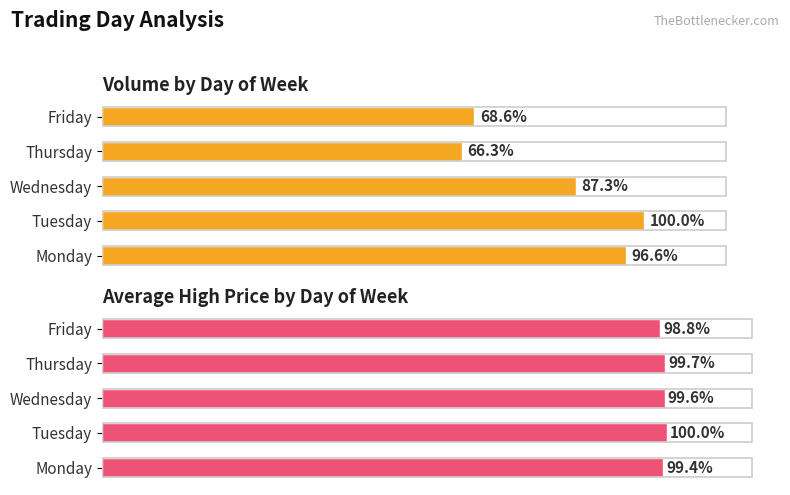

Between 0.0 and 0.8, which series saw the biggest shift?

Average Volume